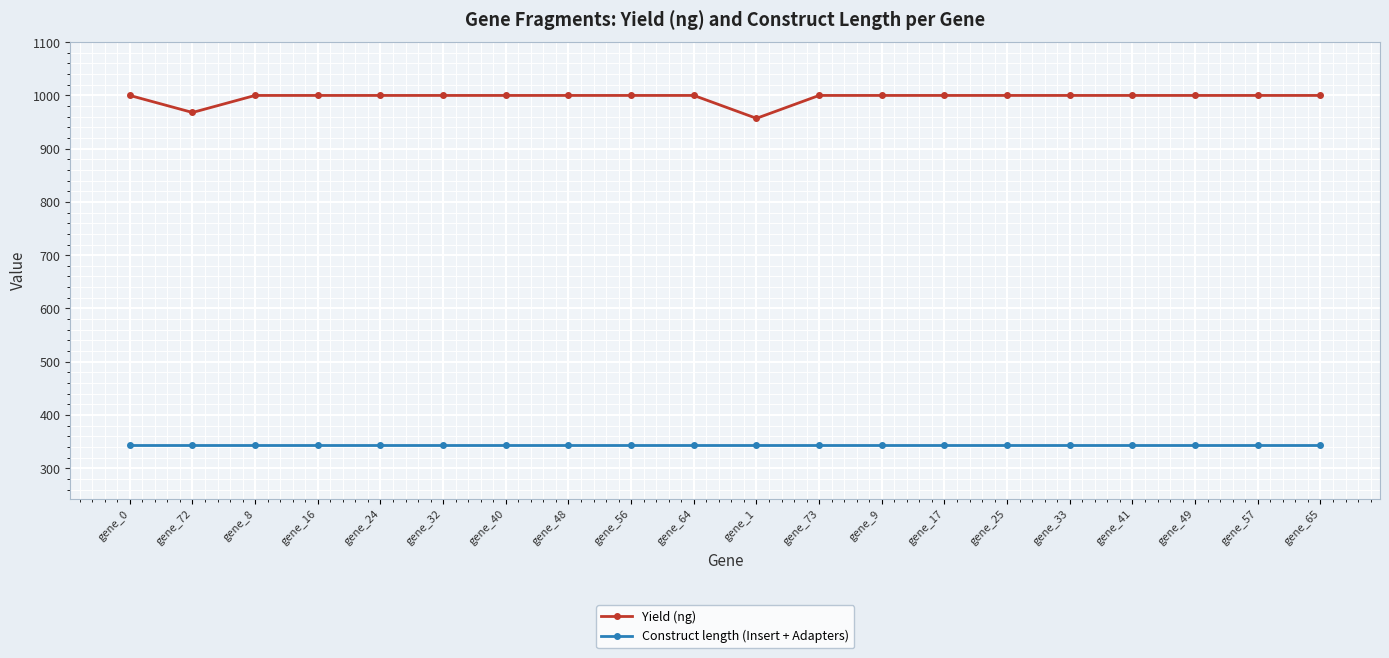

The value of Yield (ng) at gene_17 is 1000. True or false?

True